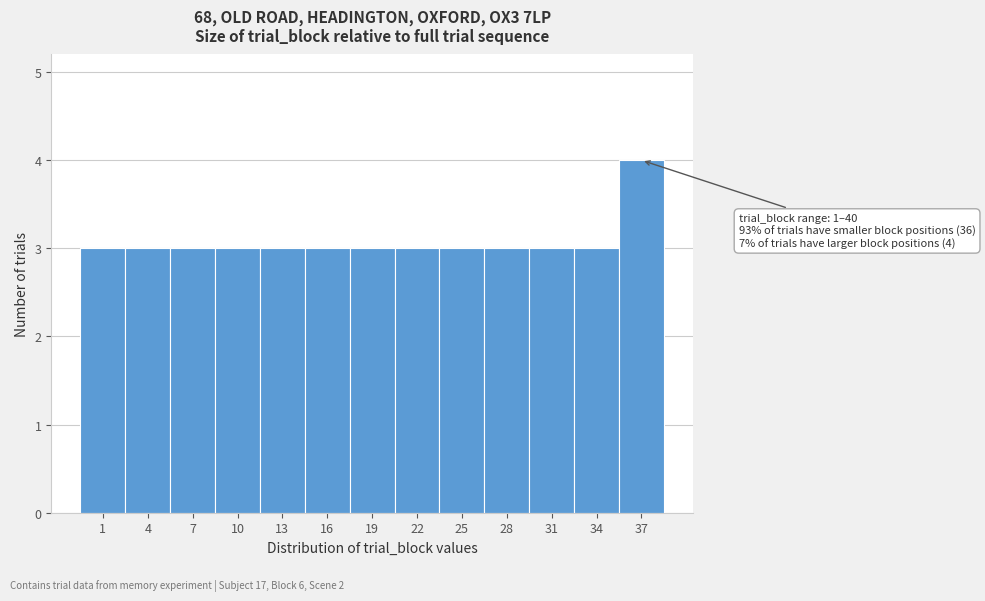

Reading left to right, extract all data points from this chart.

1=3	4=3	7=3	10=3	13=3	16=3	19=3	22=3	25=3	28=3	31=3	34=3	37=4